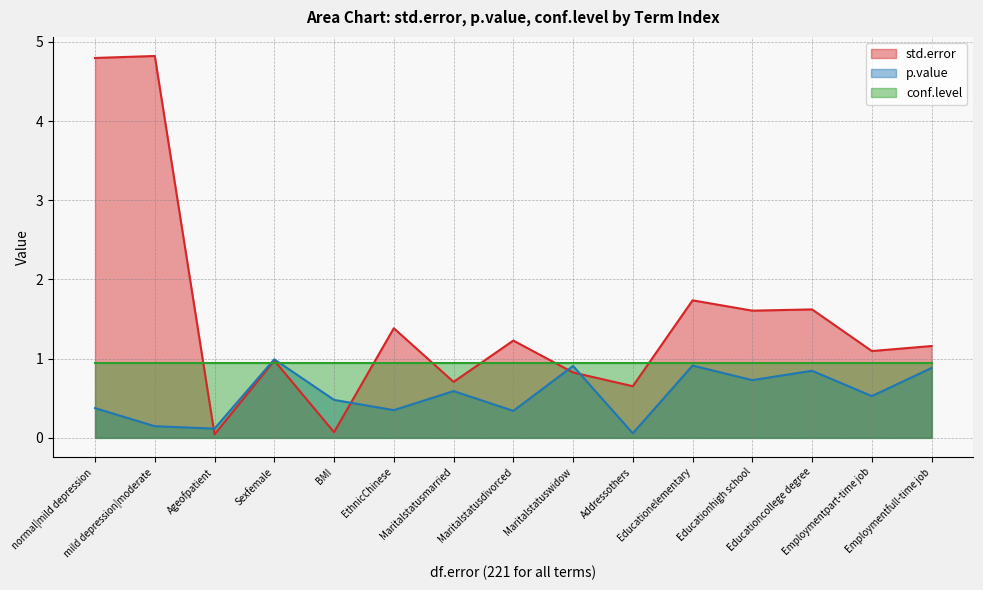

In p.value, how many points are lower than both neighbors (excluding endpoints)?

6